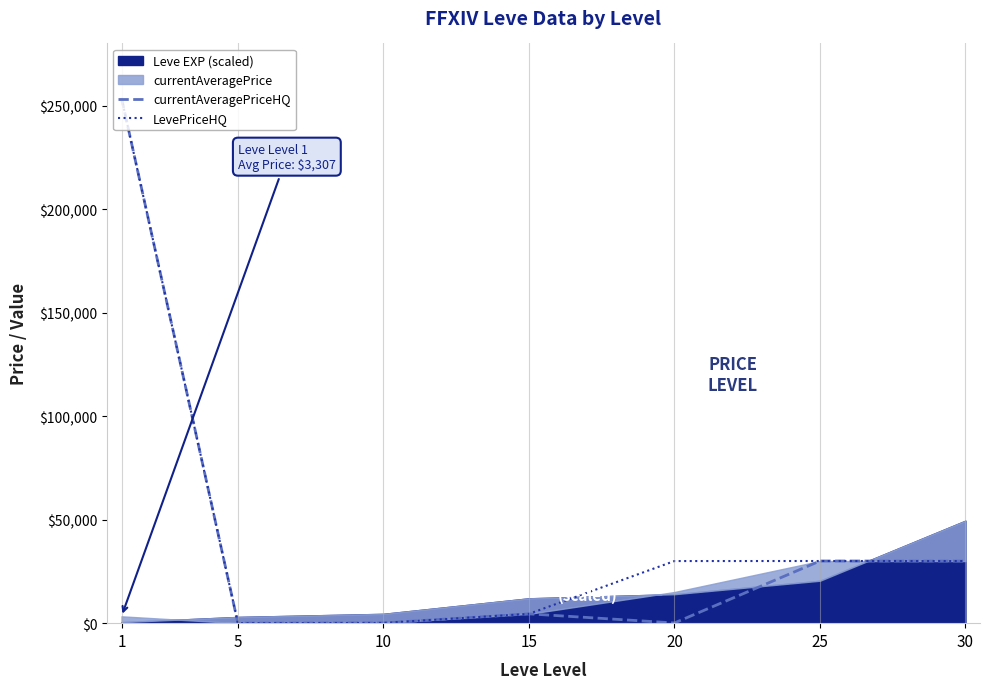

What is the maximum value shown in the chart?

253667